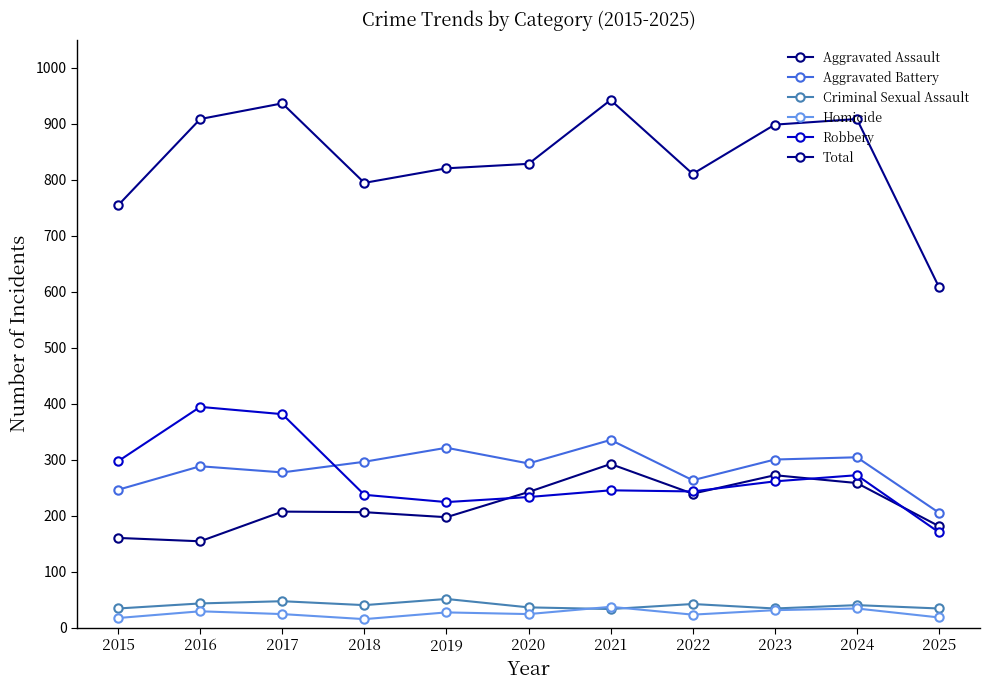

The Aggravated Battery series shows 293 at 2020. True or false?

True